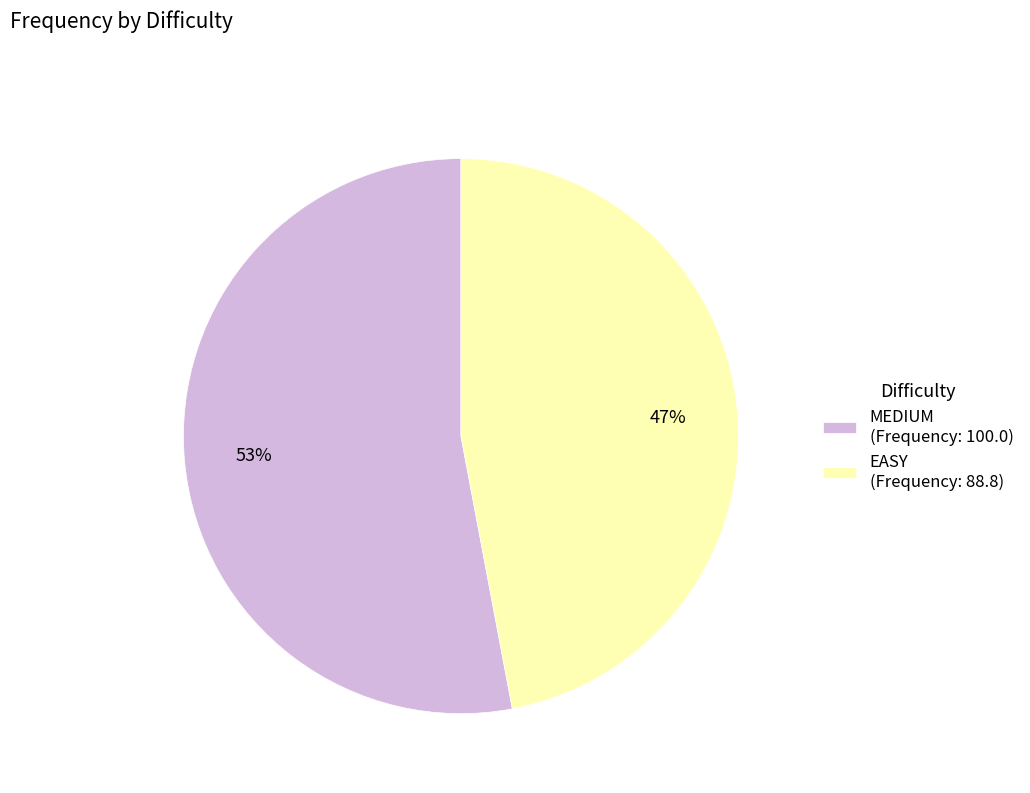

Between EASY (Frequency: 88.8) and MEDIUM (Frequency: 100.0), which is larger?

MEDIUM (Frequency: 100.0)